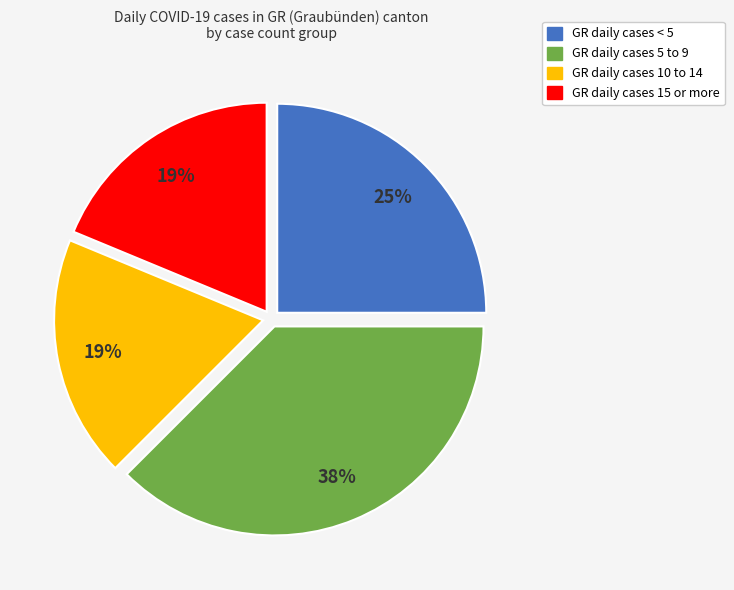

Is there any slice that represents more than half of the pie?

No